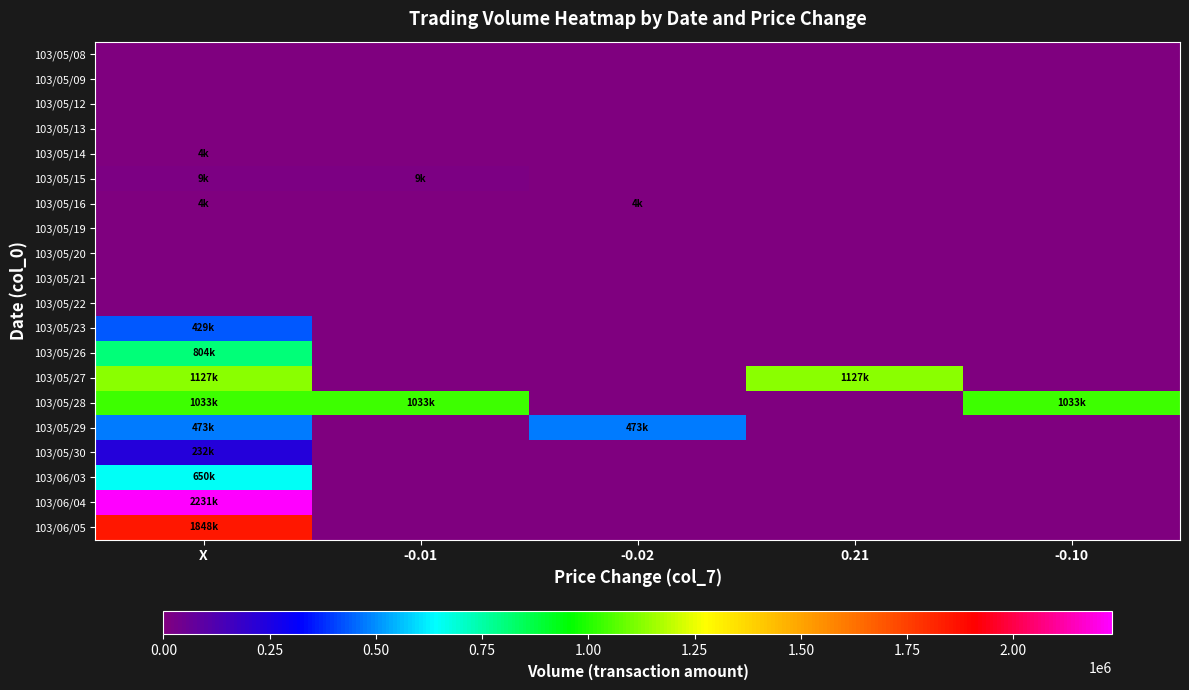

Which series has the largest range (max minus min)?

103/06/04